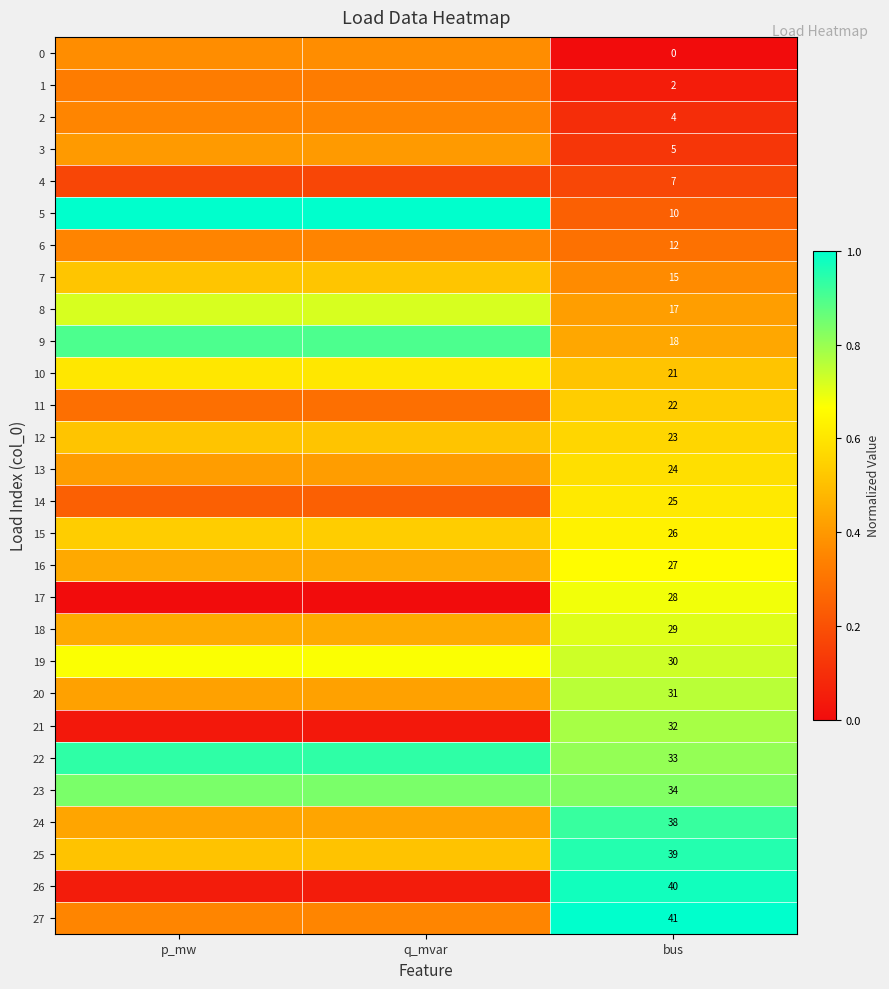

At which category is the sum across all series the highest?

bus